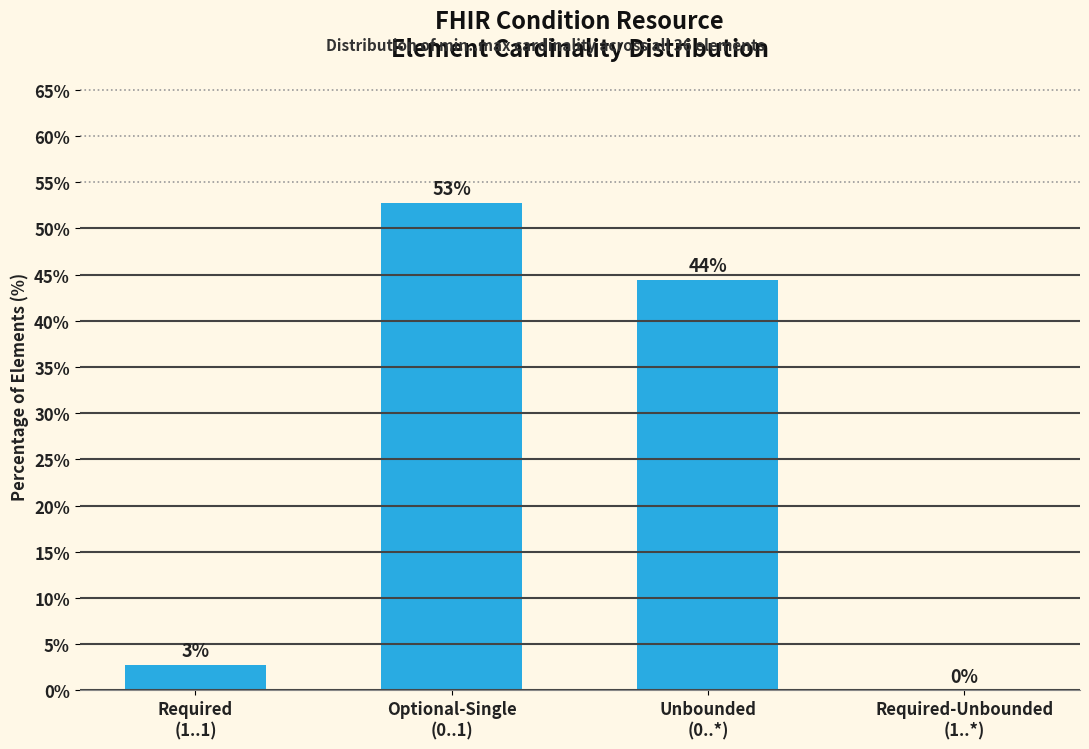

What is the maximum value shown in the chart?

52.8